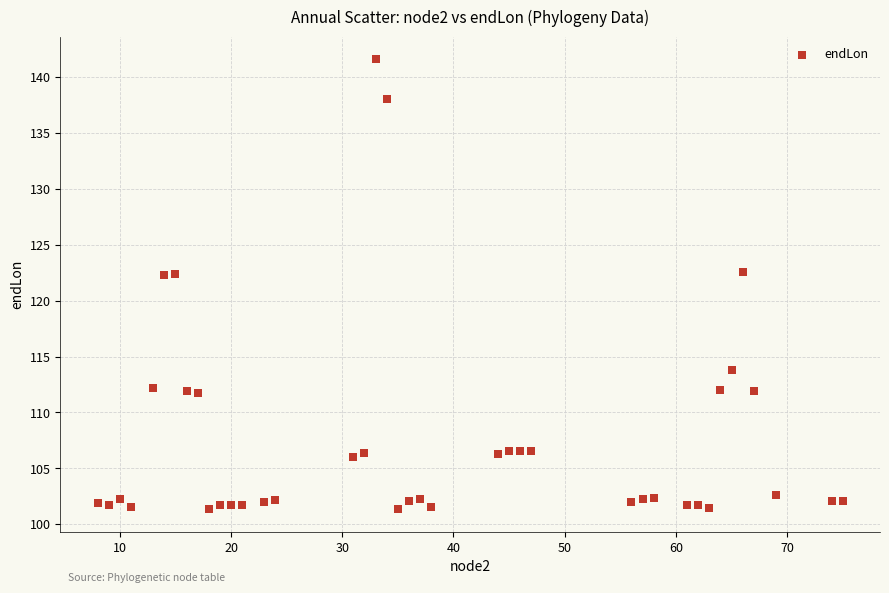

What is the range of Y values (max minus min)?

40.2